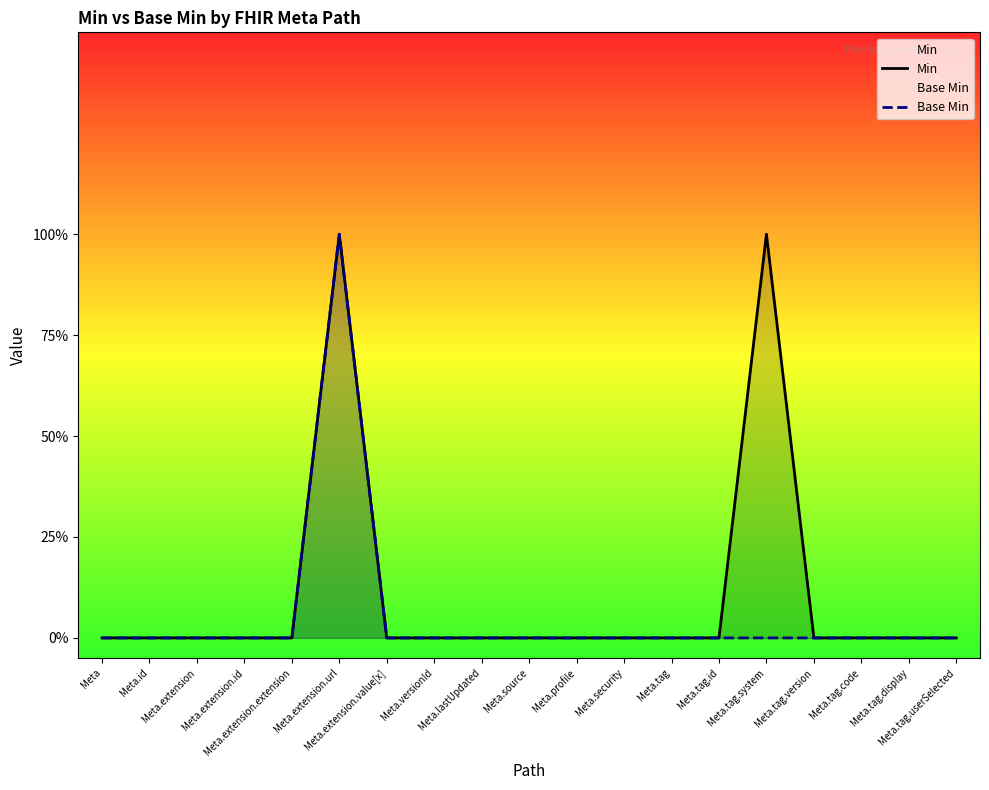

How many data points in Base Min are above 0?

1